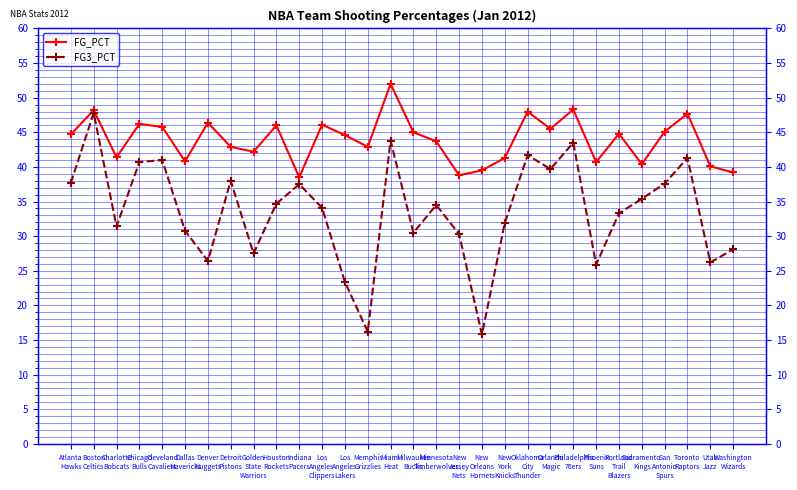

Is the value of FG_PCT at Phoenix
Suns greater than the value of FG3_PCT at Washington
Wizards?

Yes